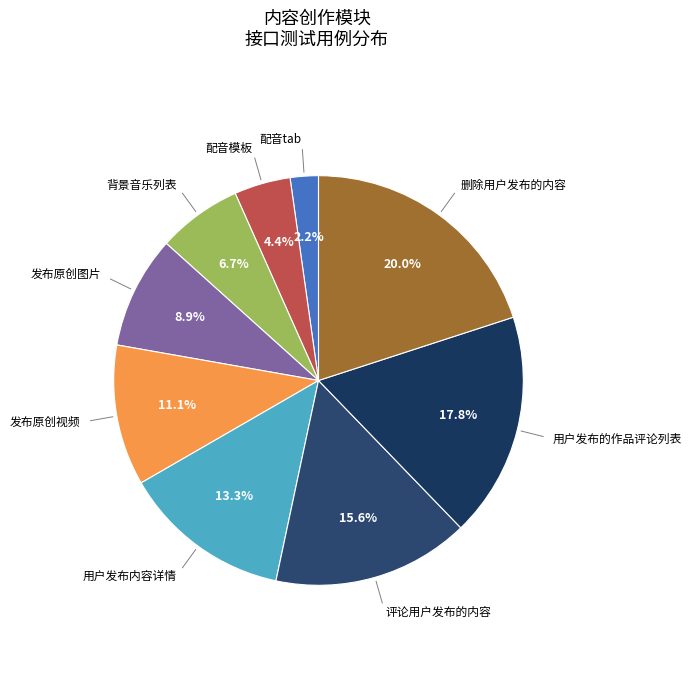

Is the sum of 背景音乐列表 and 发布原创图片 greater than half?

No